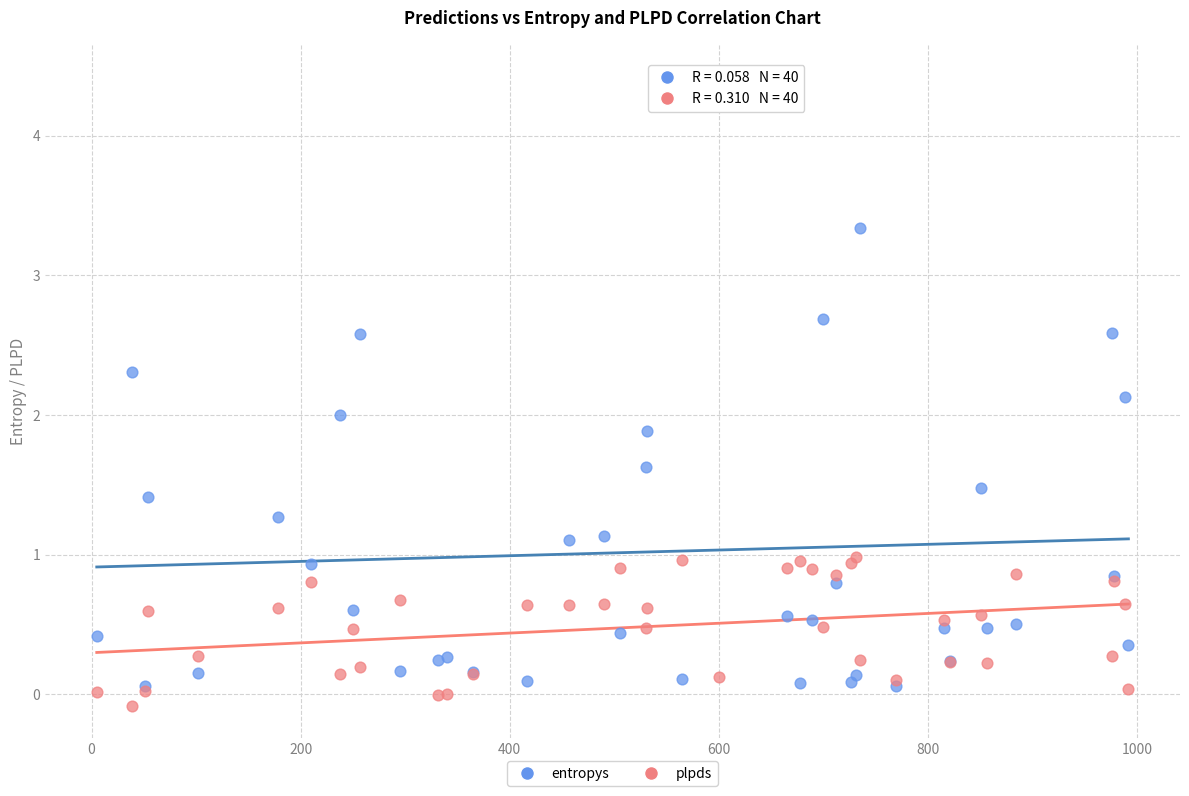

What are all the series names shown in the legend?

entropys, plpds